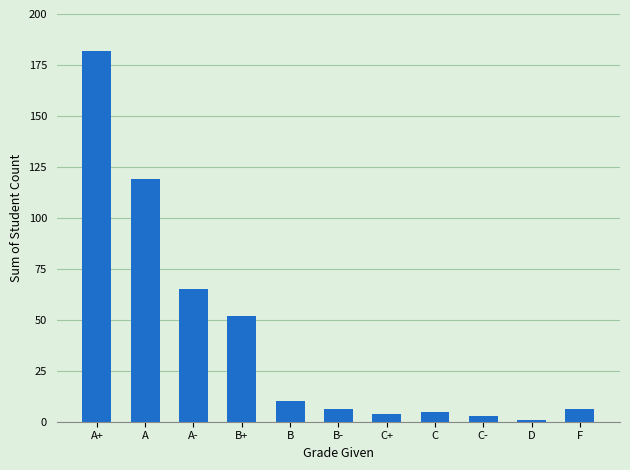

What is the change in value from B+ to F?

-46